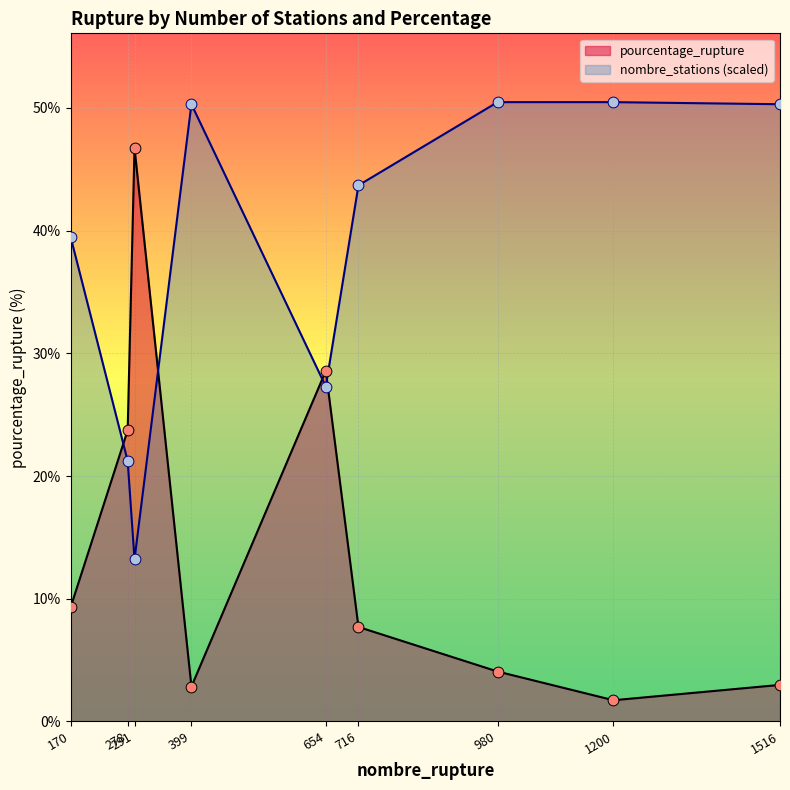

What is the total value across all series at 291?

59.9